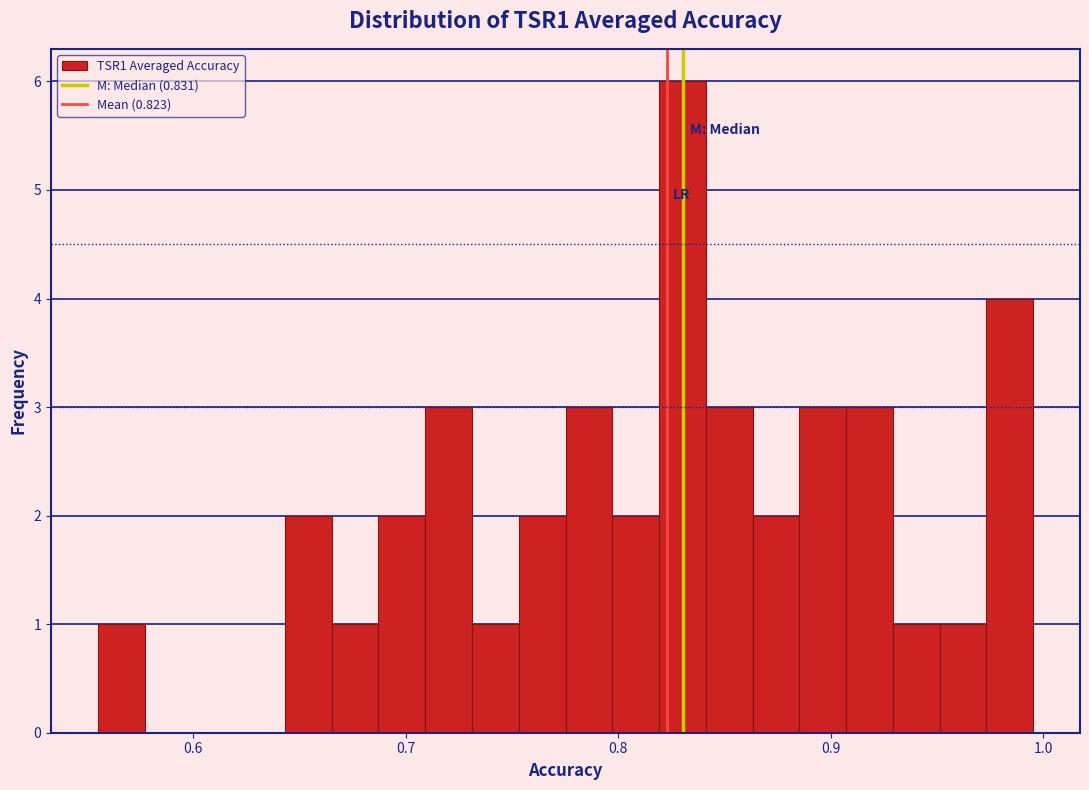

Read against the x-axis, roughly where is the centre of the tallest bar?

0.83